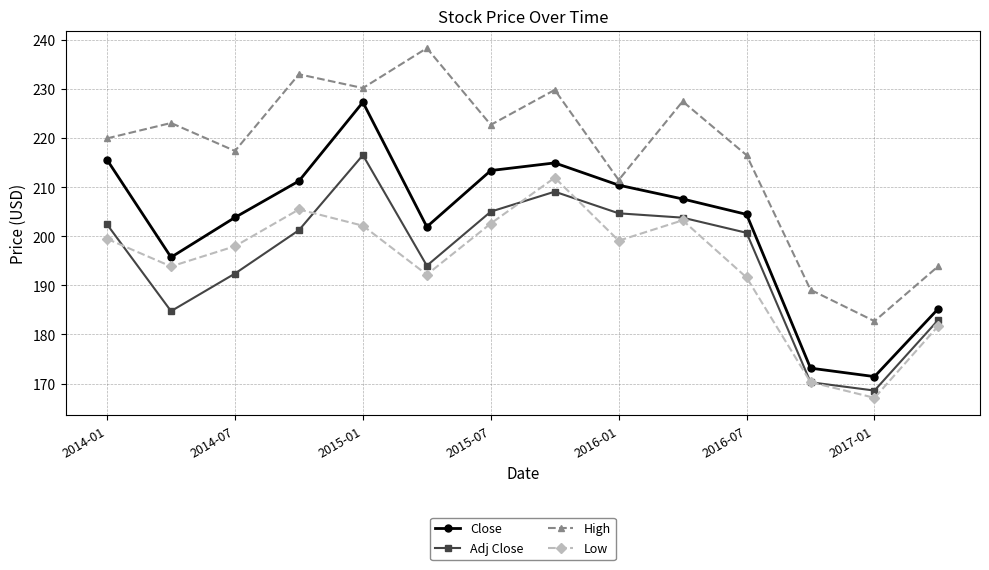

Which series has the largest total across all categories?

High